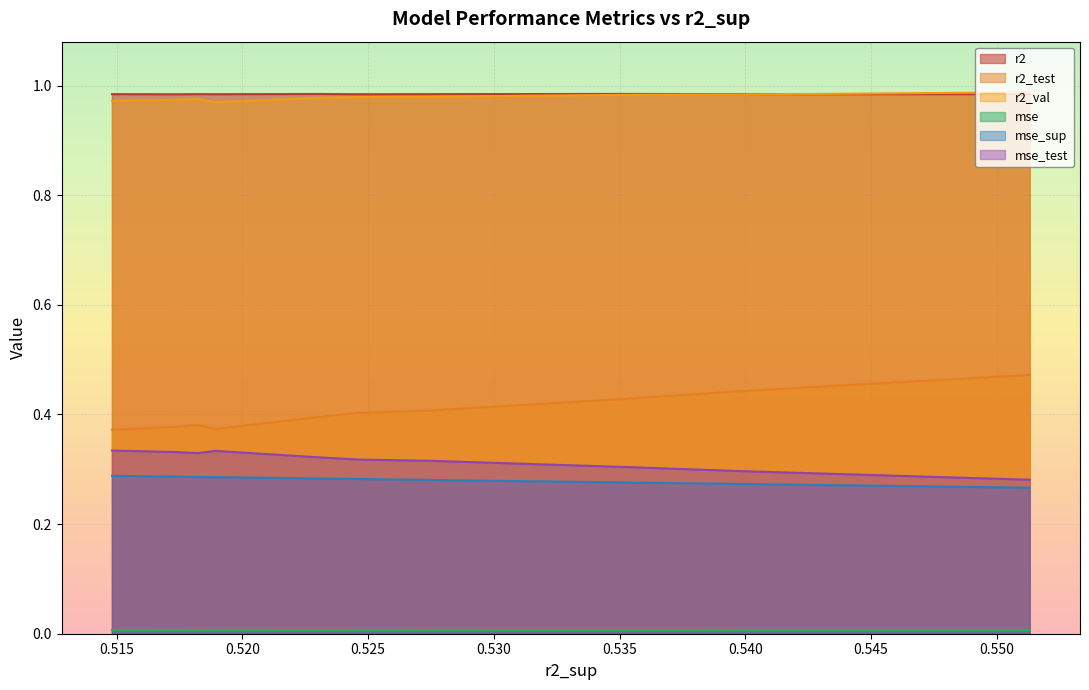

Between model_4_29_5 and model_4_29_8, which series saw the biggest shift?

r2_test